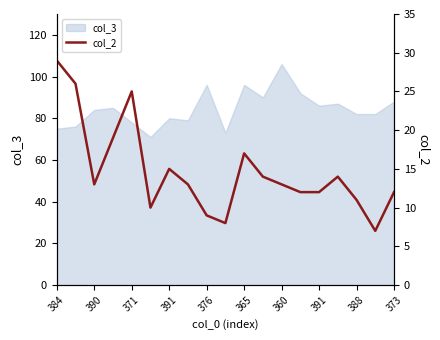

What is the change in value from 13 to 16?

-1